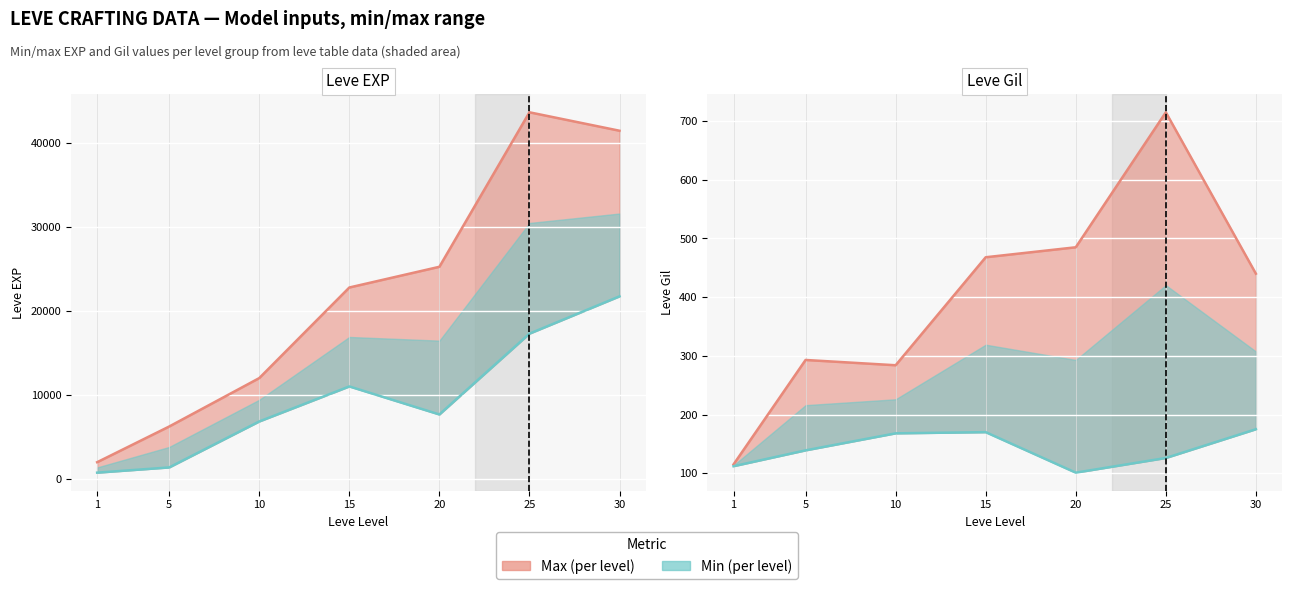

Rank the series at 15 from lowest to highest value.

Min values, Max values